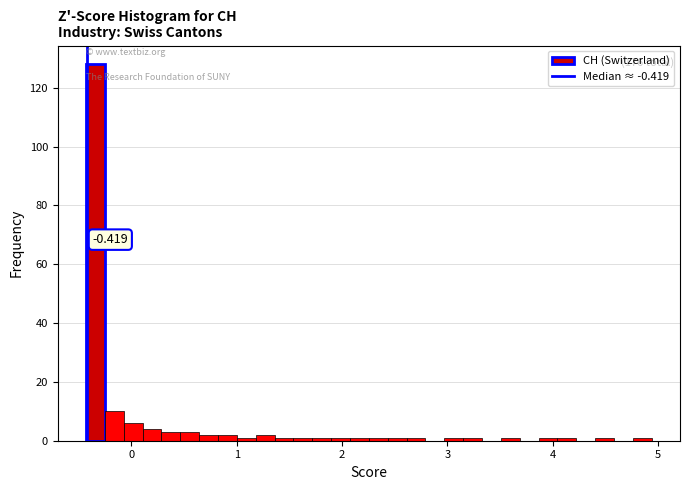

Read against the x-axis, roughly where is the centre of the tallest bar?

-0.3